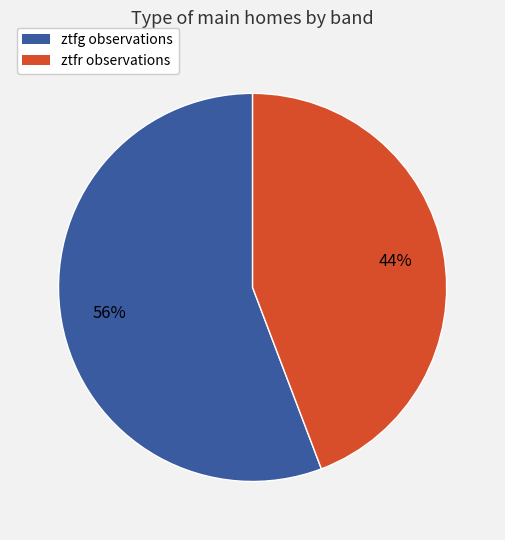

To the nearest percent, what is the average slice percentage?

50%